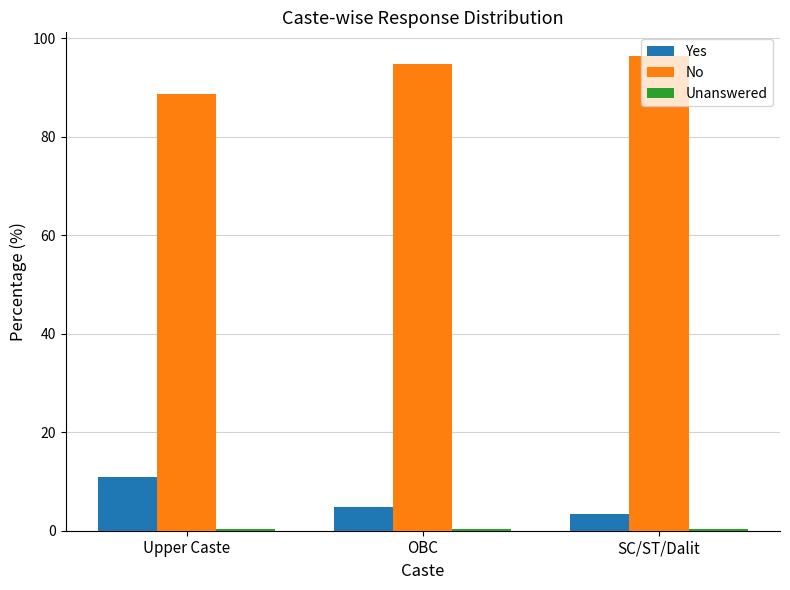

What is the difference between the Yes values at Upper Caste and OBC?

6.2